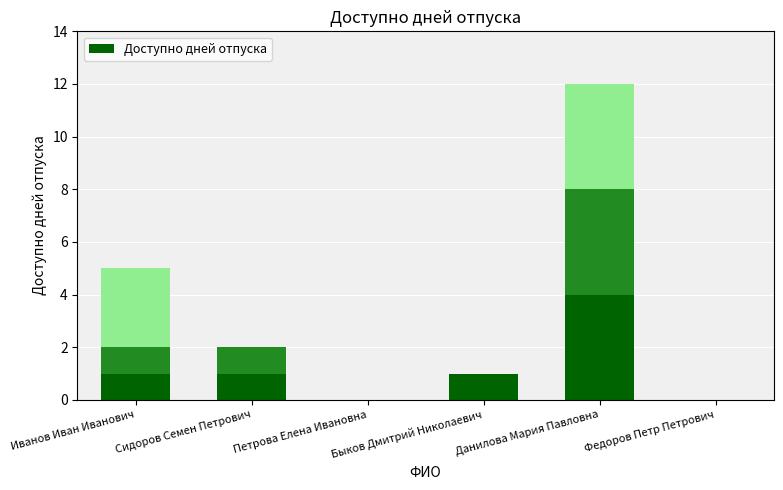

What is the sum of all values?

7